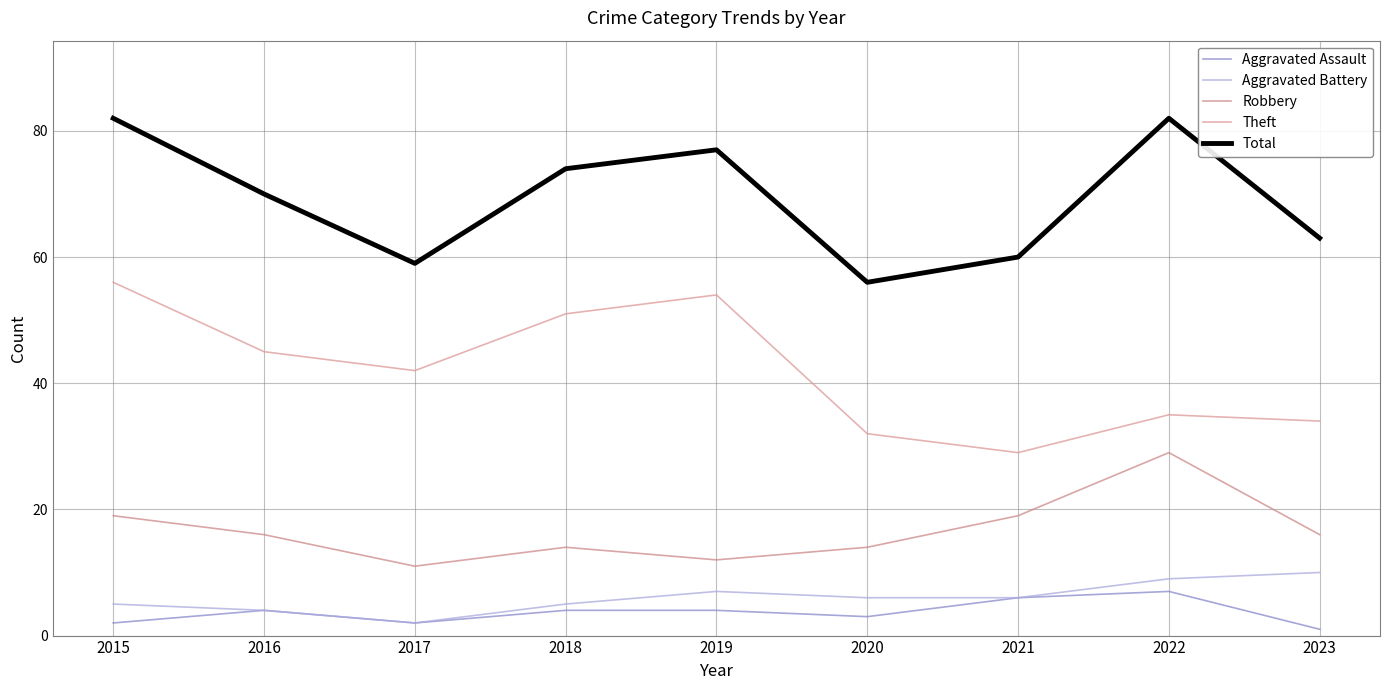

The Aggravated Battery series shows 5 at 2018. True or false?

True